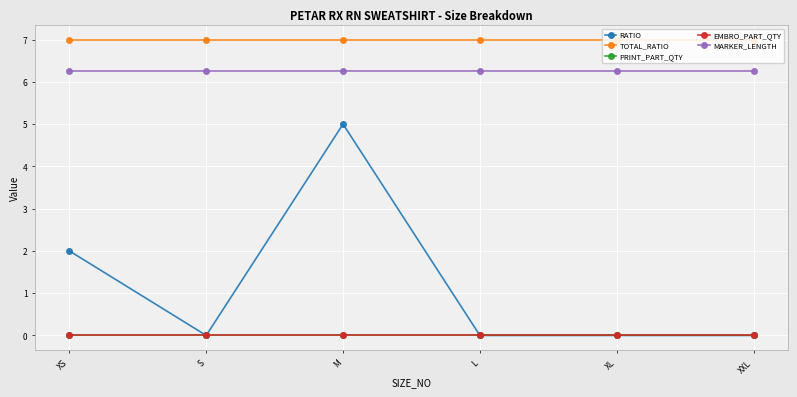

Rank the categories by EMBRO_PART_QTY value from lowest to highest.

XS, S, M, L, XL, XXL